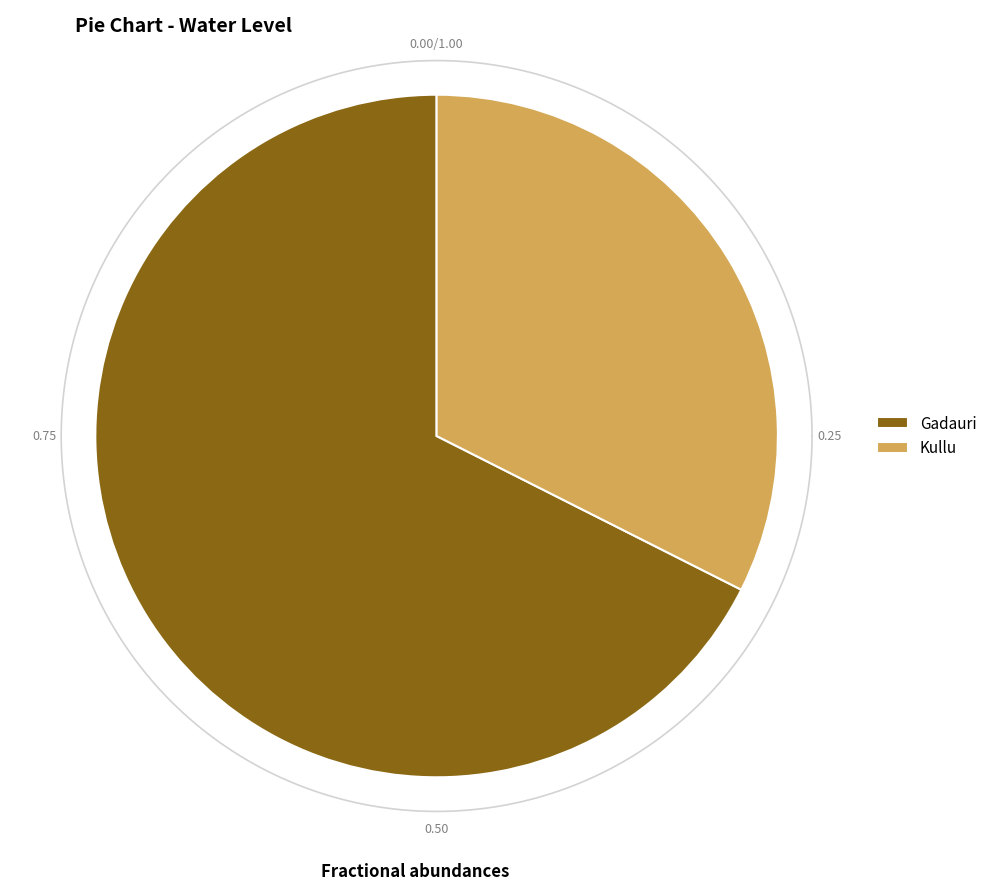

Rank the categories by value from lowest to highest.

Kullu, Gadauri